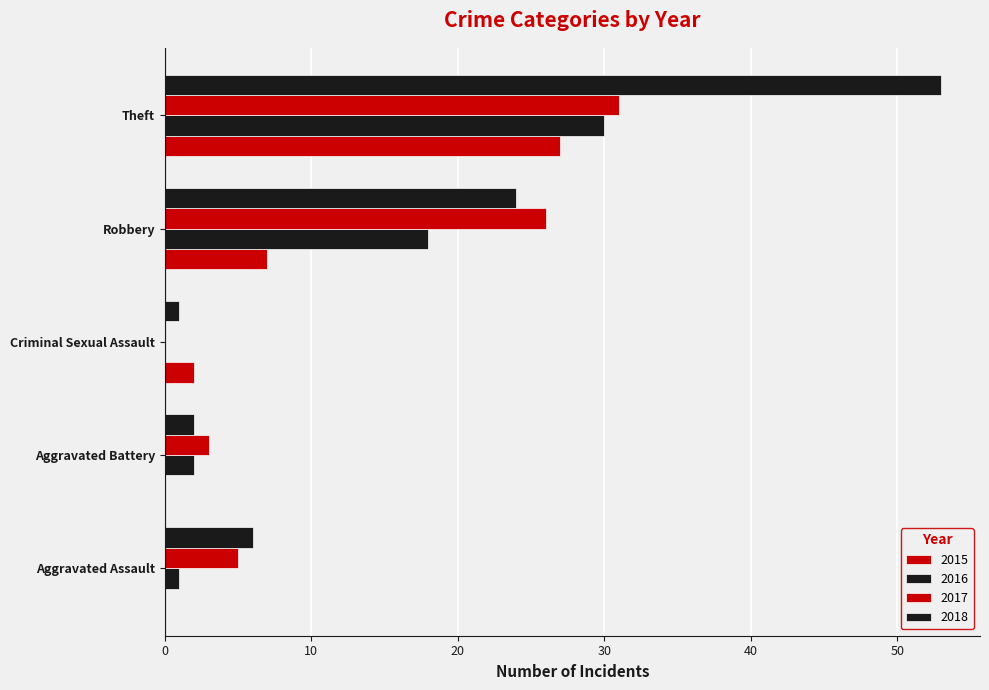

How many distinct data groups are displayed?

4